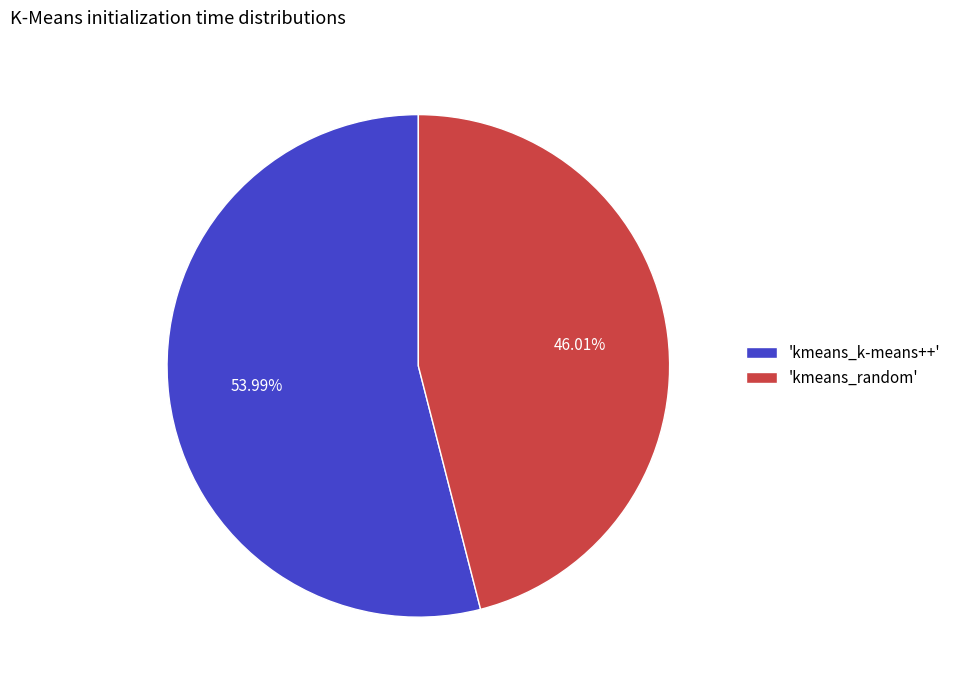

Which has a higher value, 'kmeans_k-means++' or 'kmeans_random'?

'kmeans_k-means++'